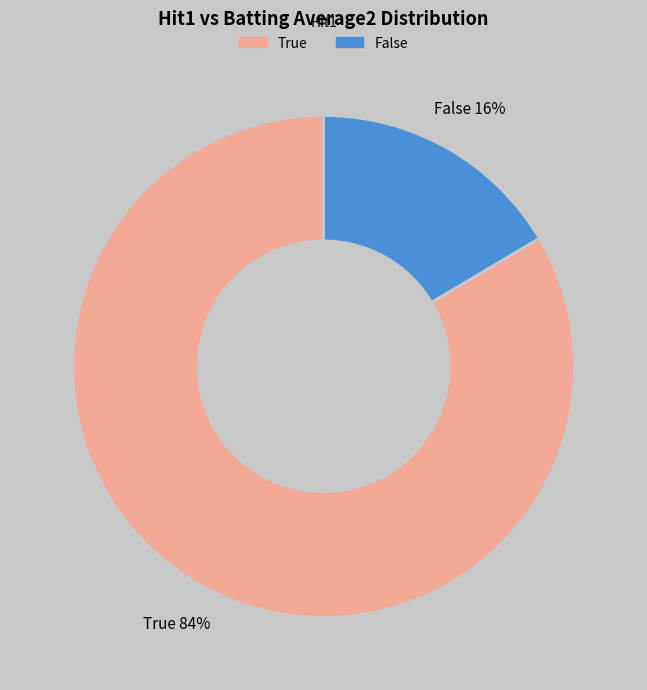

To the nearest percent, what is the combined percentage of True and False?

100%